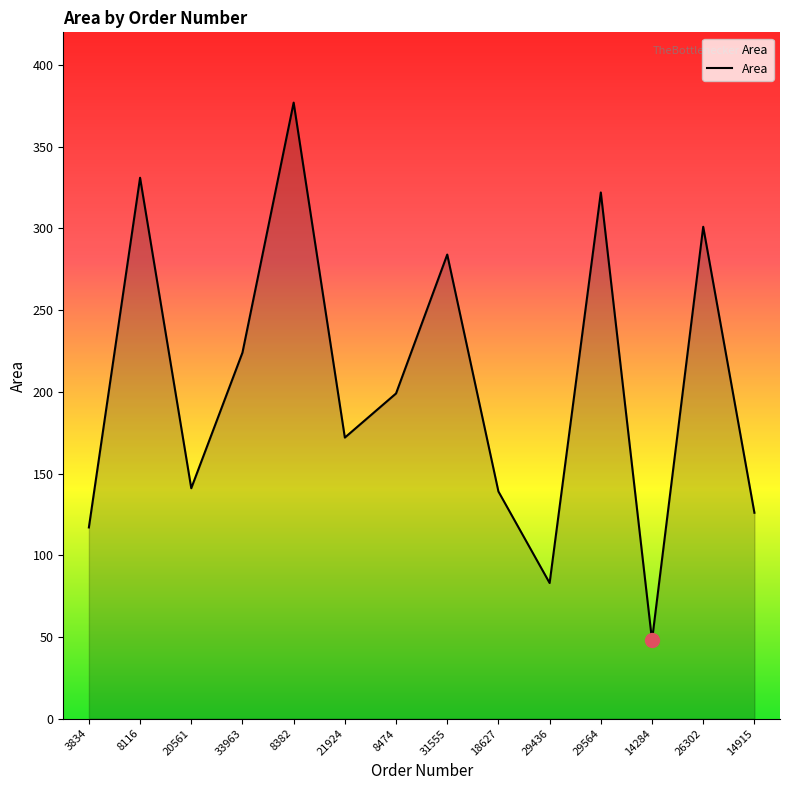

The chart shows a value of 199 at 8474. True or false?

True